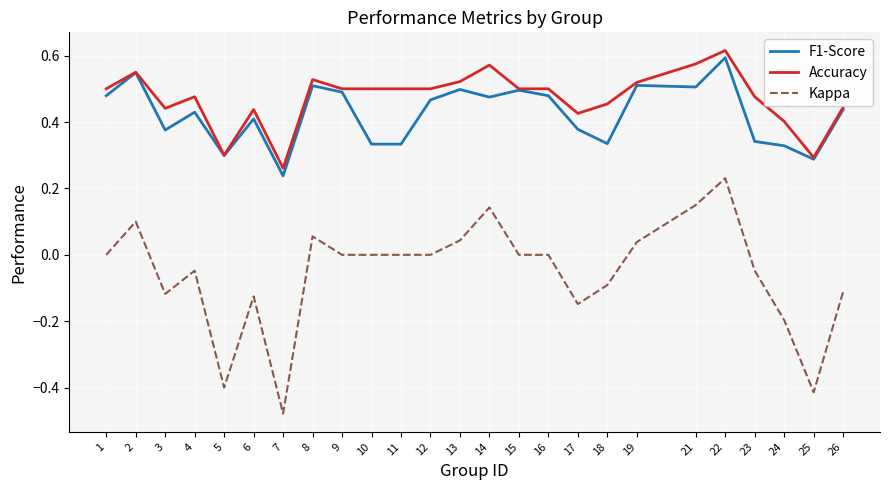

What is the total value across all series at 3?

0.7